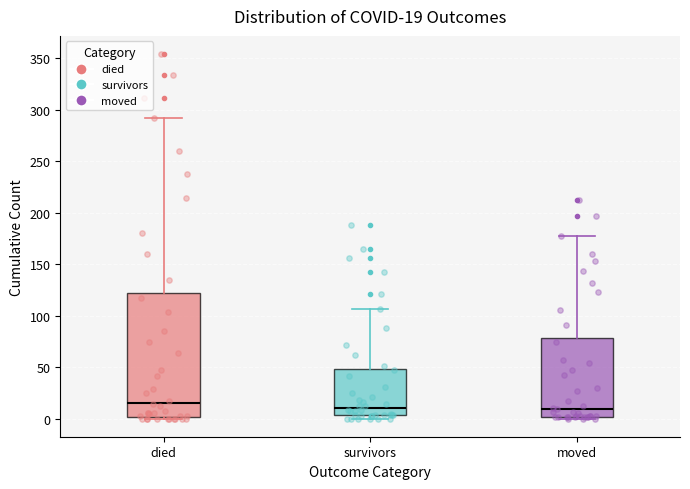

Comparing the boxes themselves (not the whiskers), which one is the tallest?

died